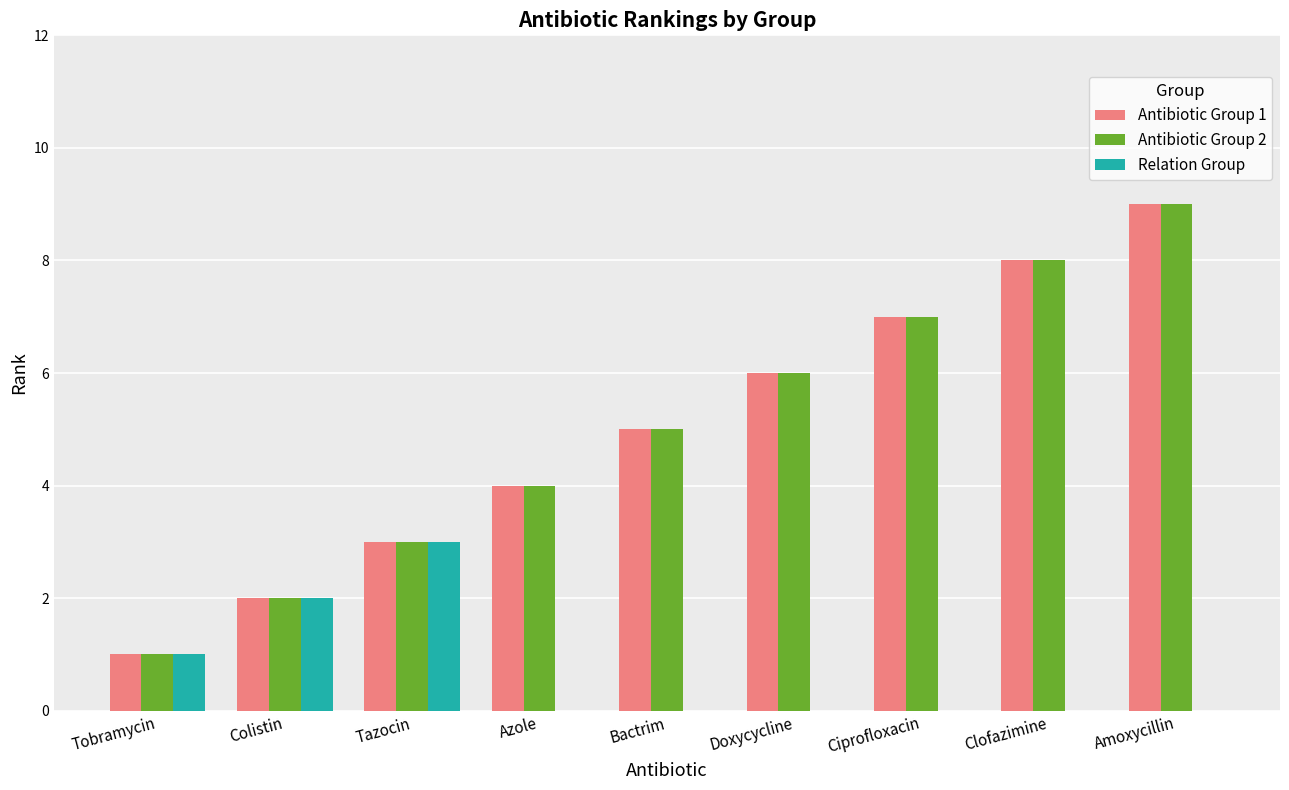

At which label is Antibiotic Group 2 closest to 5?

Bactrim